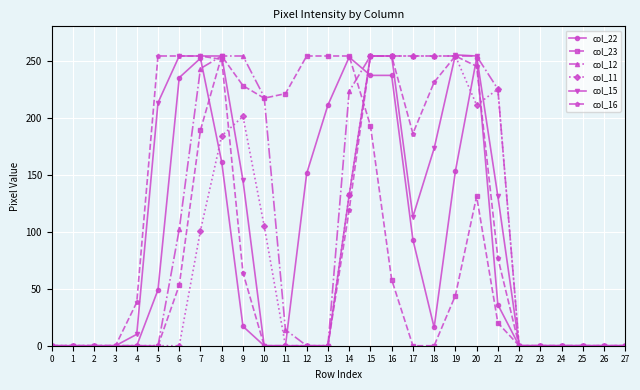

What is the difference between the maximum and minimum values in the col_16 series?

254